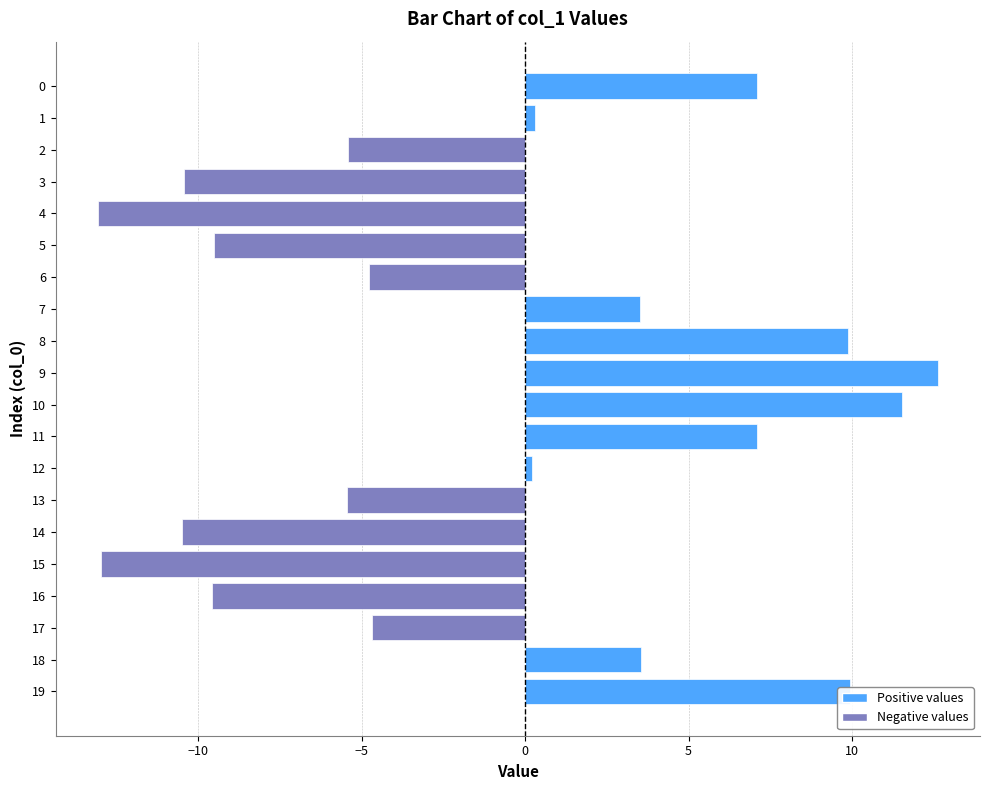

How many distinct data groups are displayed?

1